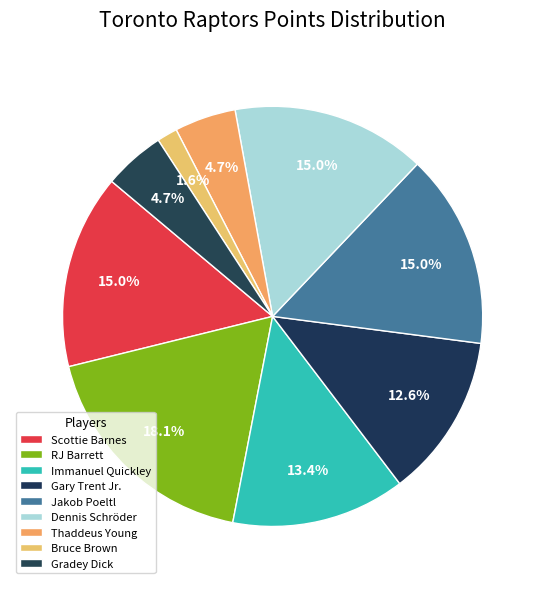

To the nearest percent, what percentage of the pie is RJ Barrett?

18%